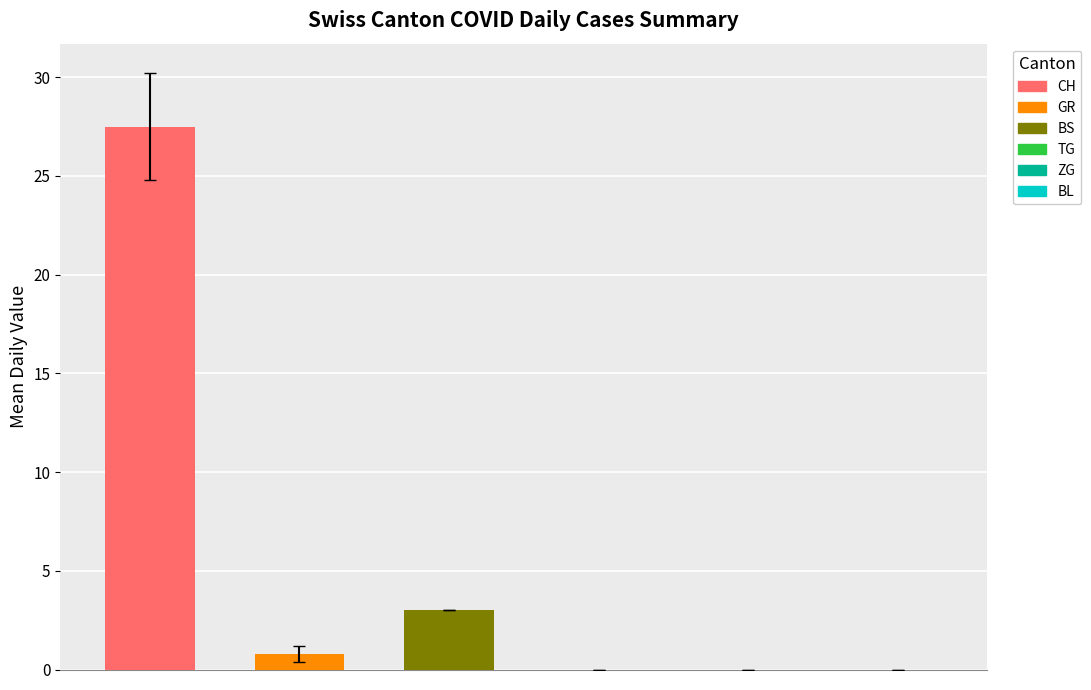

Which series has the widest spread of values?

CH